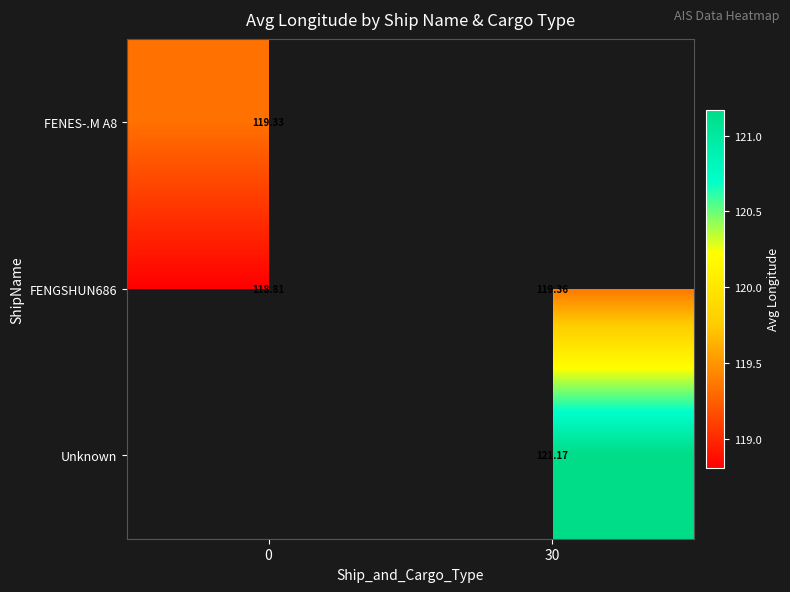

At how many categories does at least one series exceed 120?

1